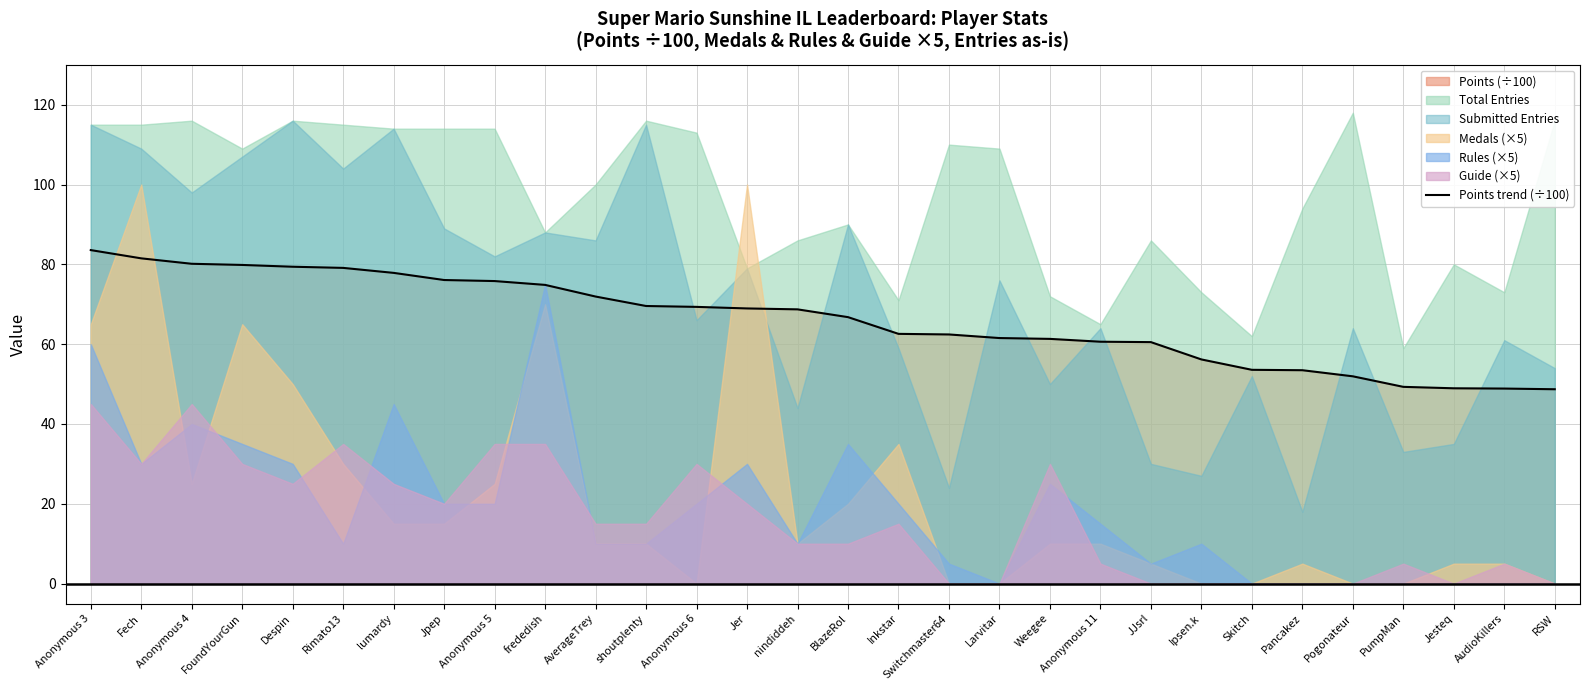

The chart shows a value of 86.9 at AudioKillers. True or false?

False